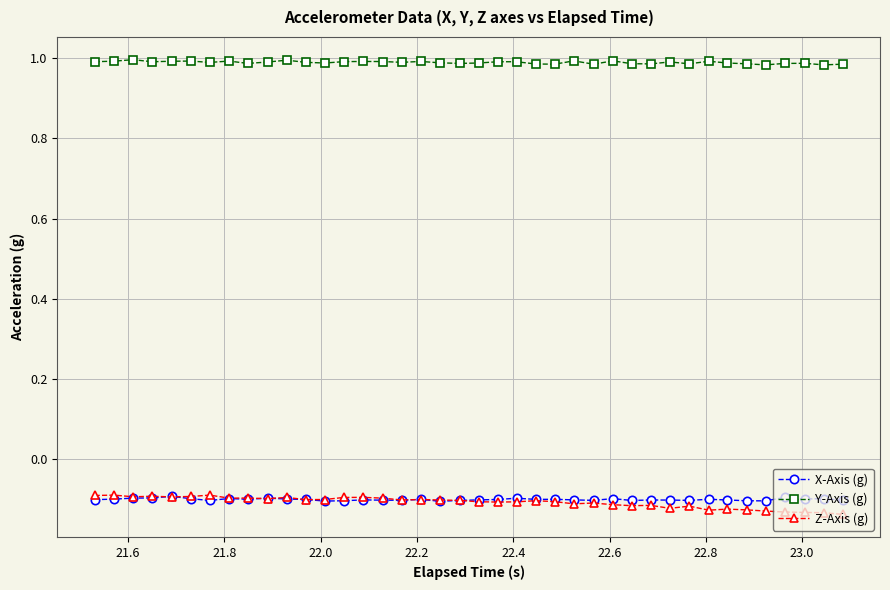

What are all the series names shown in the legend?

X-Axis (g), Y-Axis (g), Z-Axis (g)